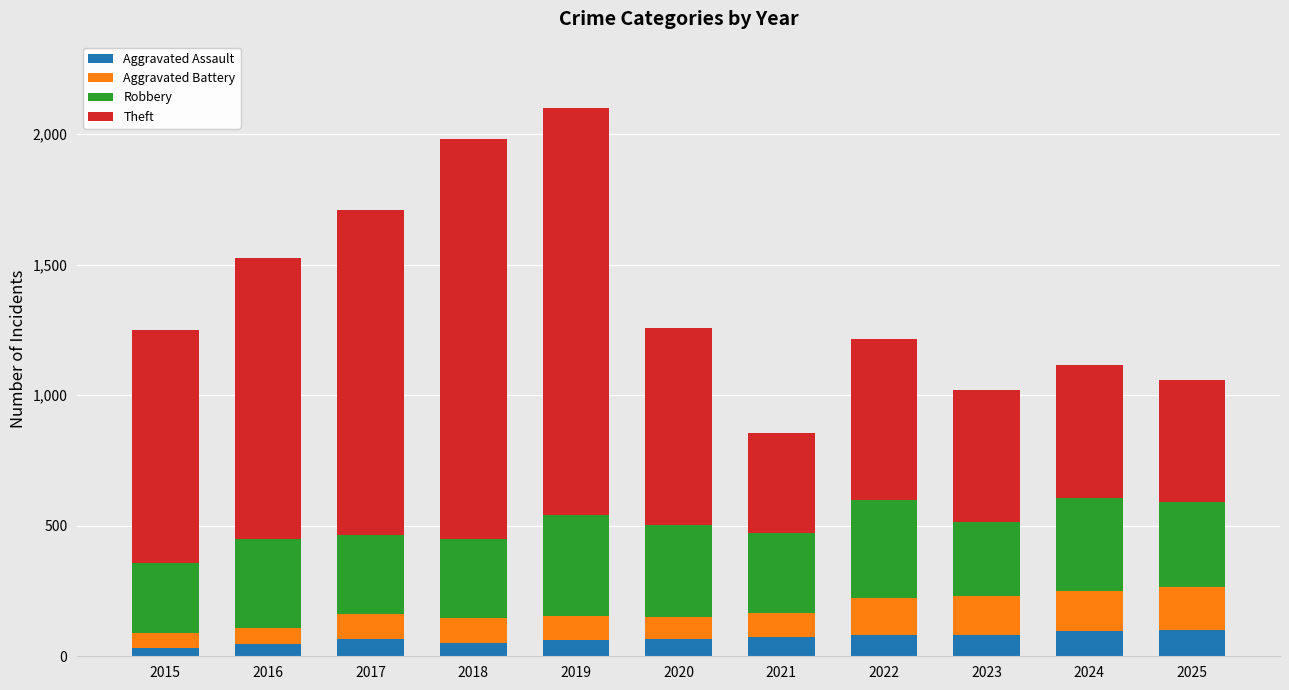

Are the bars grouped side by side (vs. stacked)?

No